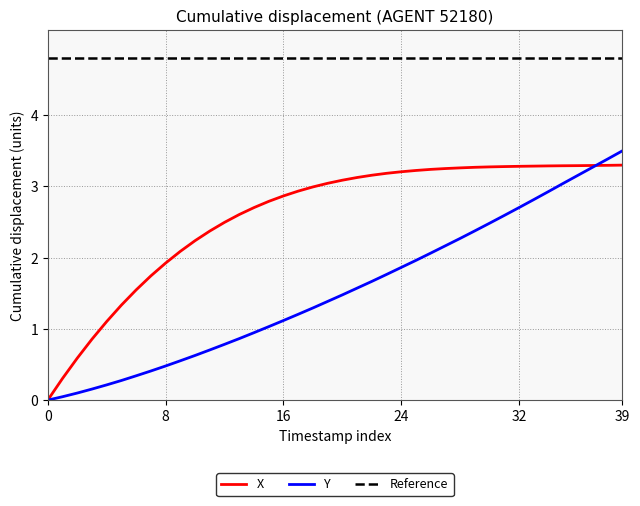

Count the number of categories in the chart.

40